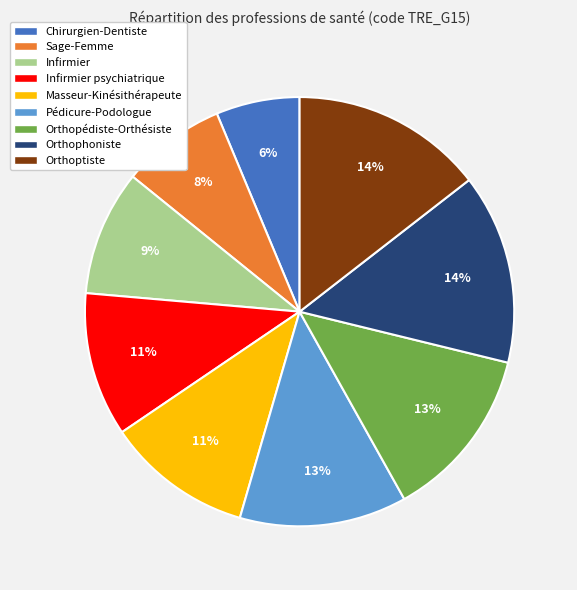

Is the sum of Pédicure-Podologue and Orthoptiste greater than half?

No